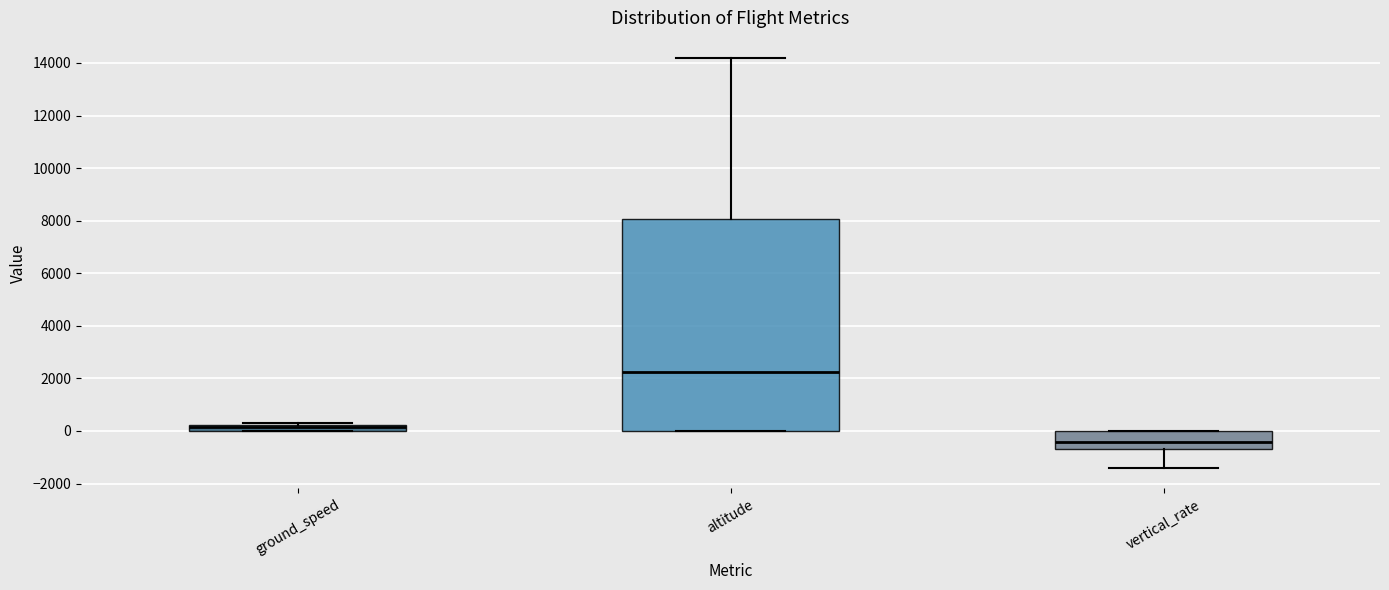

Where does the upper whisker of the box for altitude end on the y-axis? The values are not printed on the chart, so give them approximately, as read against the axis.

14200